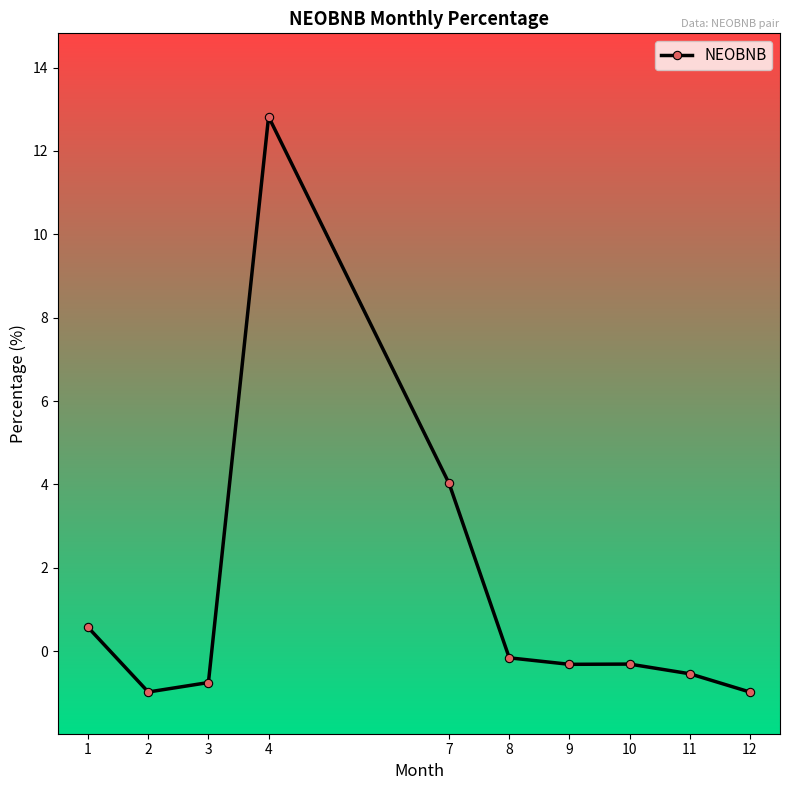

Reading left to right, list all the values displayed in this chart.

1=0.6	2=-1.0	3=-0.8	4=12.8	7=4.0	8=-0.2	9=-0.3	10=-0.3	11=-0.5	12=-1.0